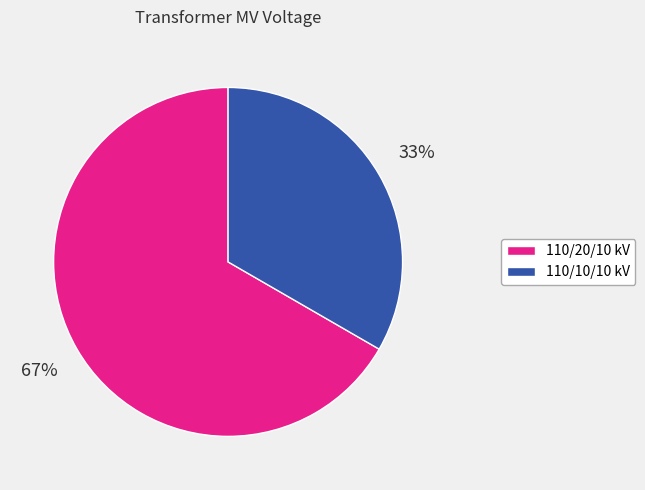

Is the sum of 110/20/10 kV and 110/10/10 kV greater than half?

Yes